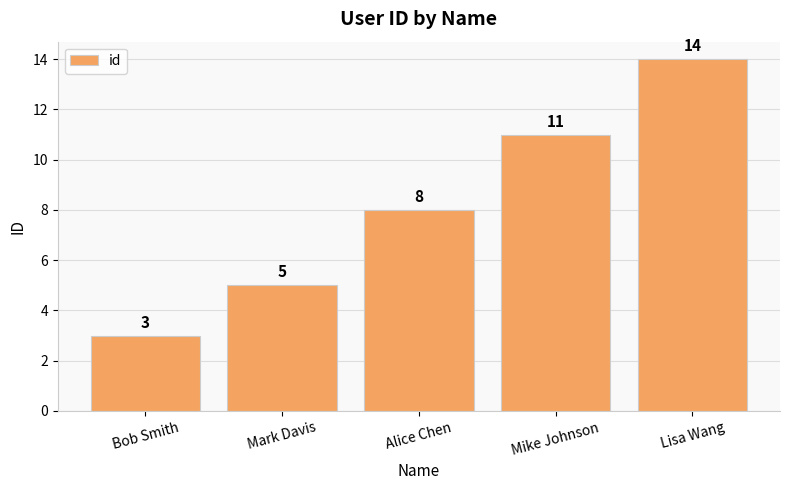

What is the approximate value at Alice Chen, to the nearest 10?

10